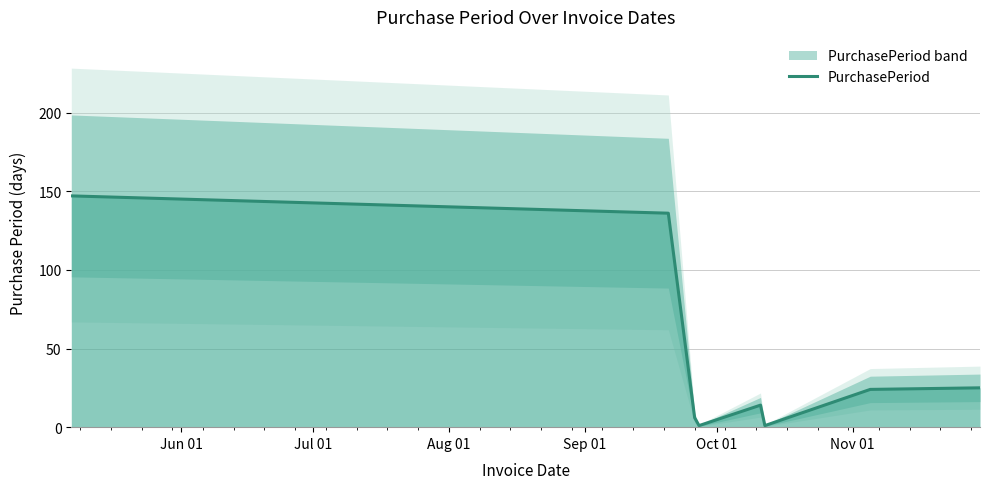

True or false: the data has more than 2 interior local peaks.

False